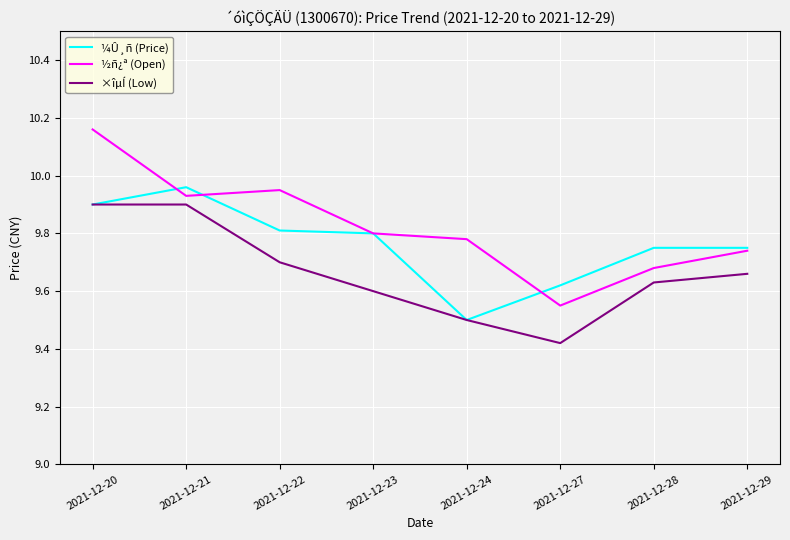

Where is ×îµÍ (Low) nearest to the value 9?

2021-12-27